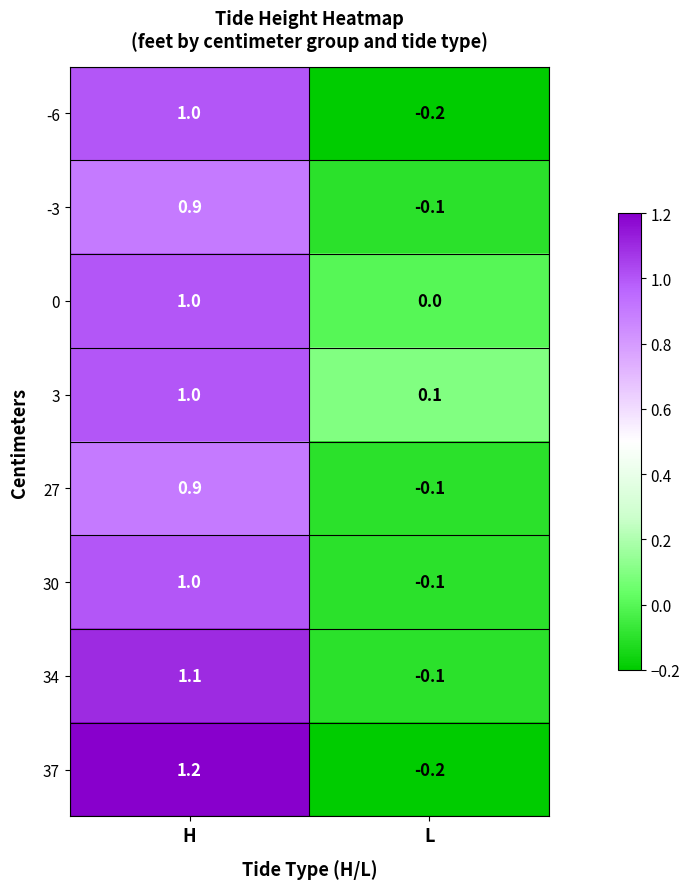

How many distinct data groups are displayed?

8